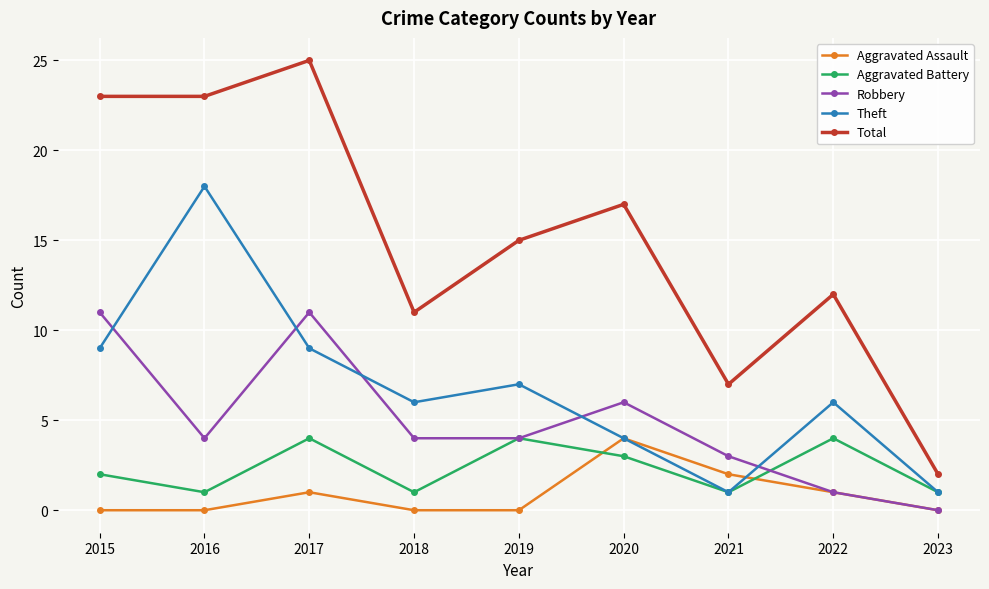

Which series changed the most between 2017 and 2022?

Total